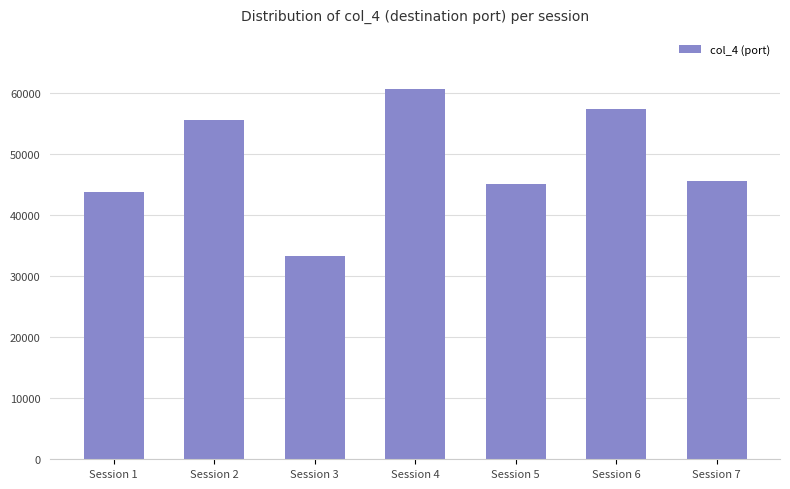

Which has a higher value, Session 3 or Session 5?

Session 5